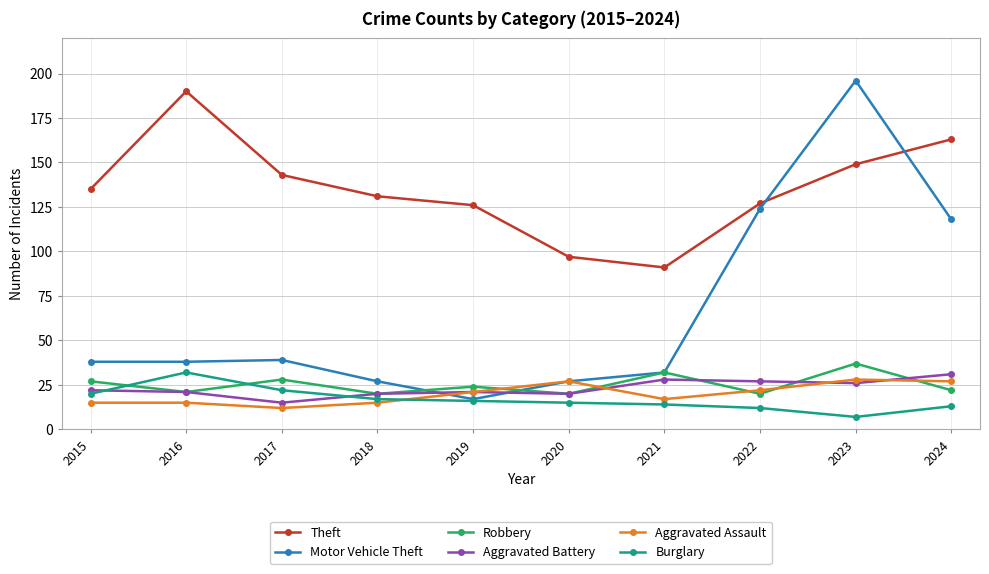

Is this an area chart (filled region under the line)?

No